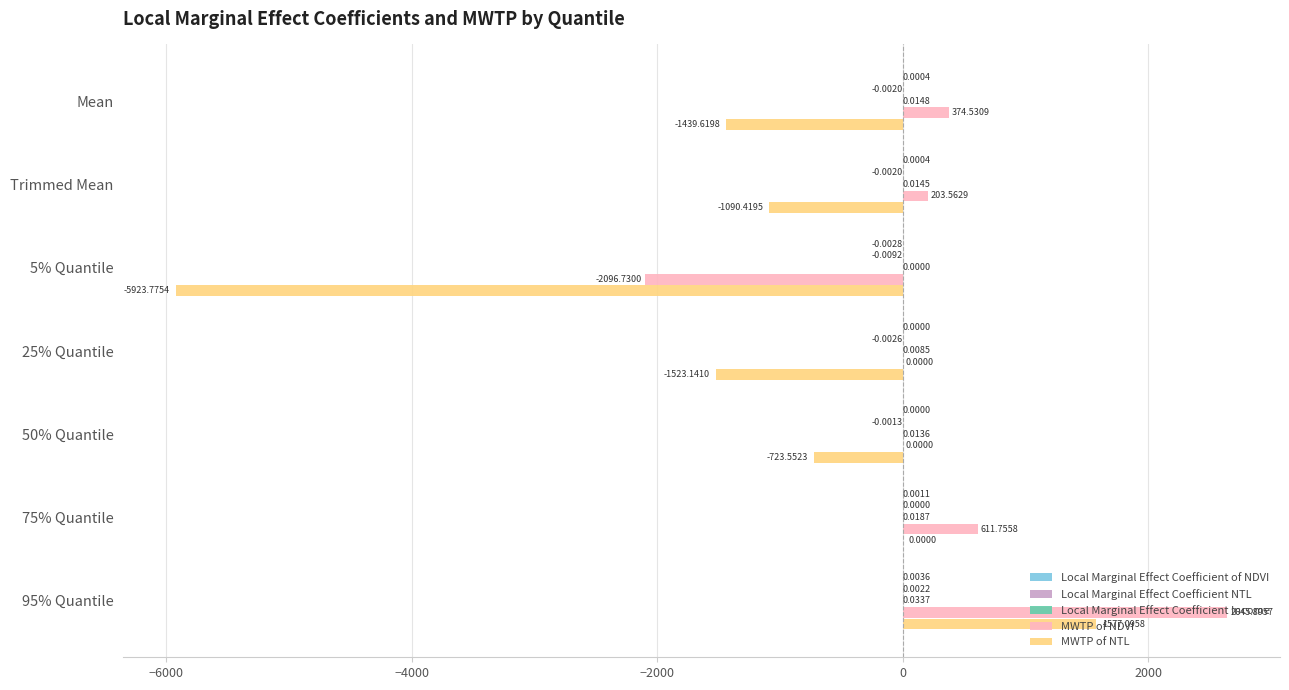

What is the sum of the MWTP of NTL values at 95% Quantile and 5% Quantile?

-4346.7